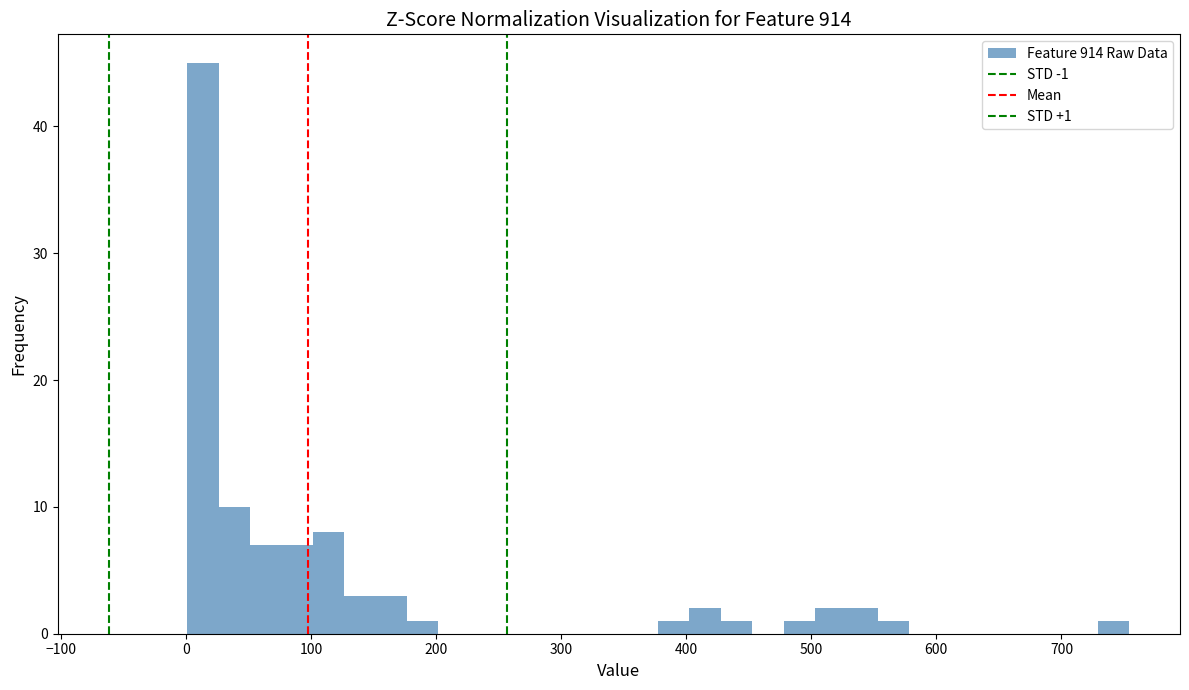

Read against the x-axis, roughly where is the centre of the tallest bar?

10